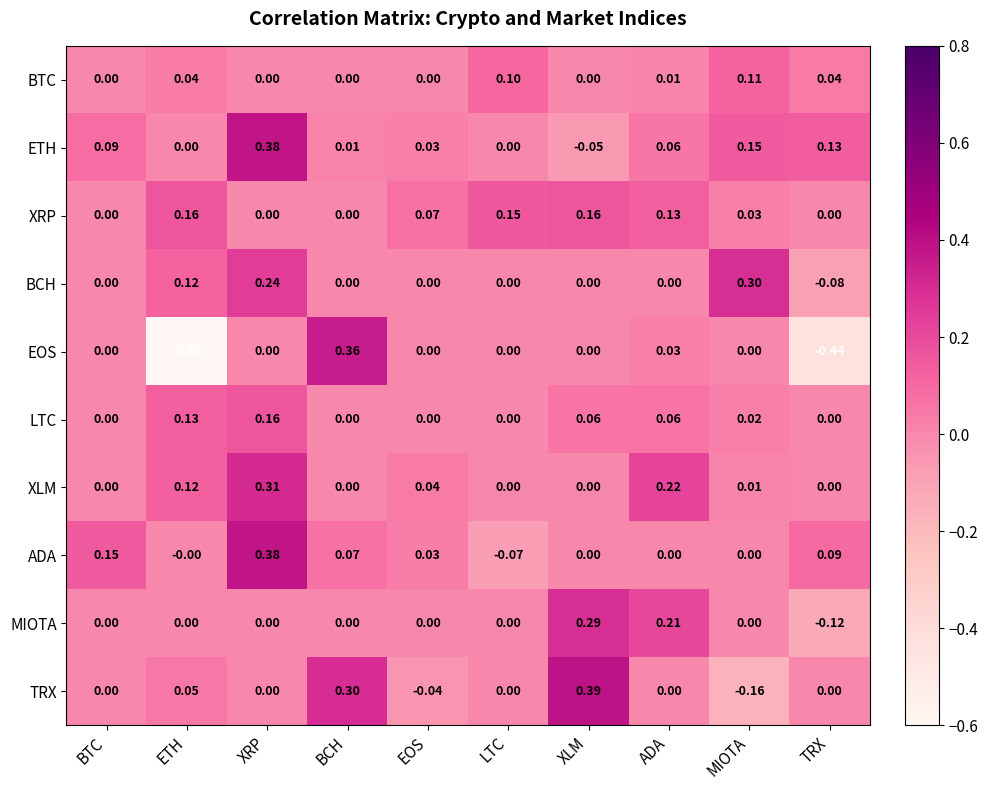

At how many categories does at least one series exceed 0?

10